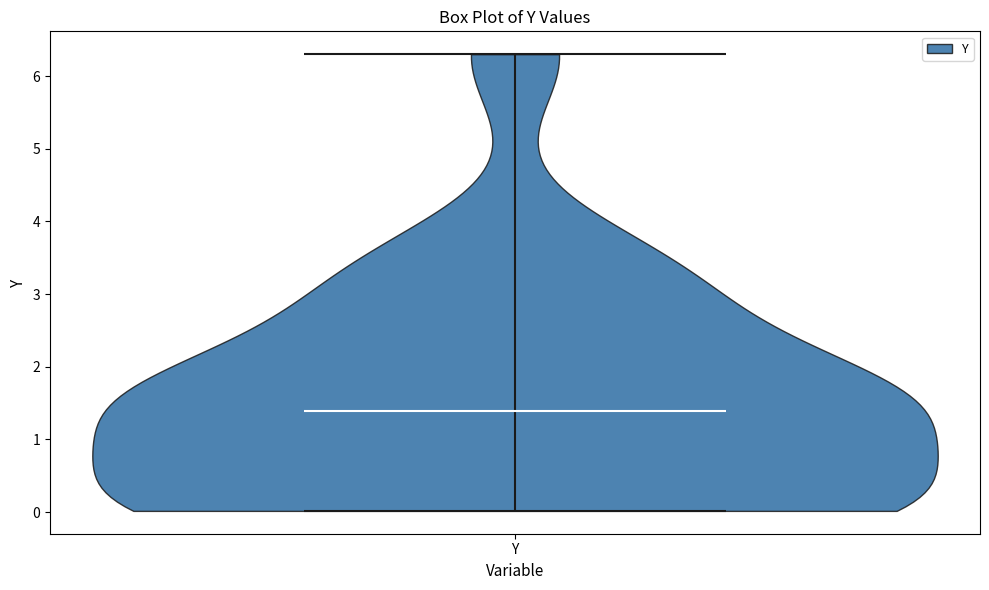

Read this violin plot against the y-axis: where its median line is, and the lowest and highest points the violin reaches. The values are not printed on the chart, so give them approximately, as read against the axis.

median line 1.4, lowest point 0.0, highest point 6.3